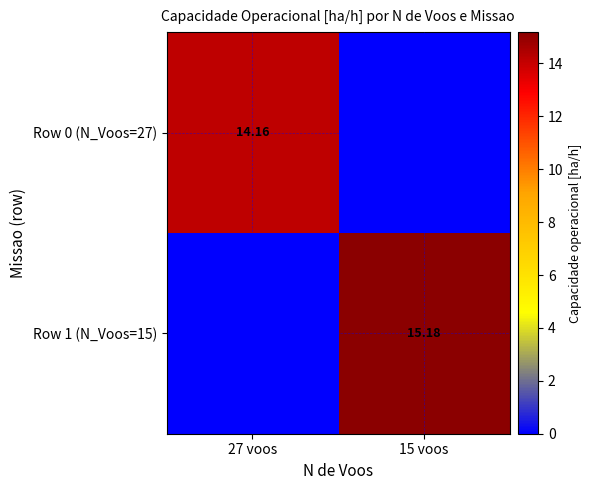

Which series has the widest spread of values?

Row 1 (N_Voos=15)